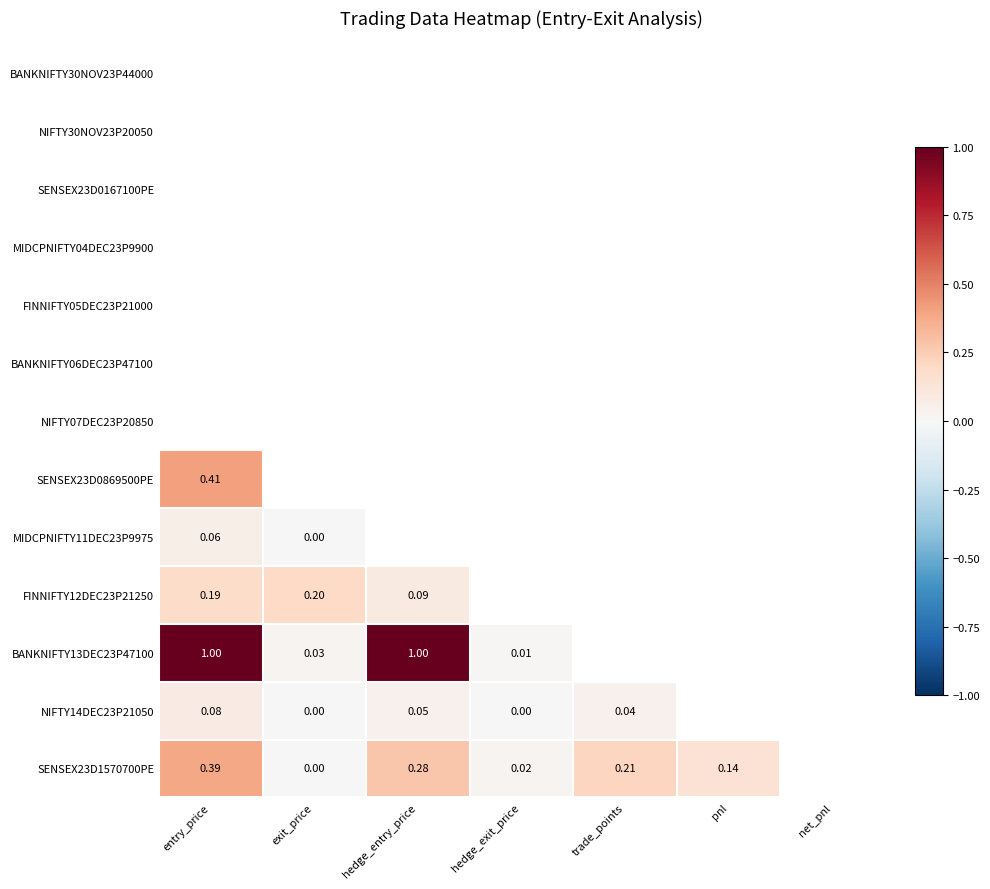

How many distinct data groups are displayed?

13